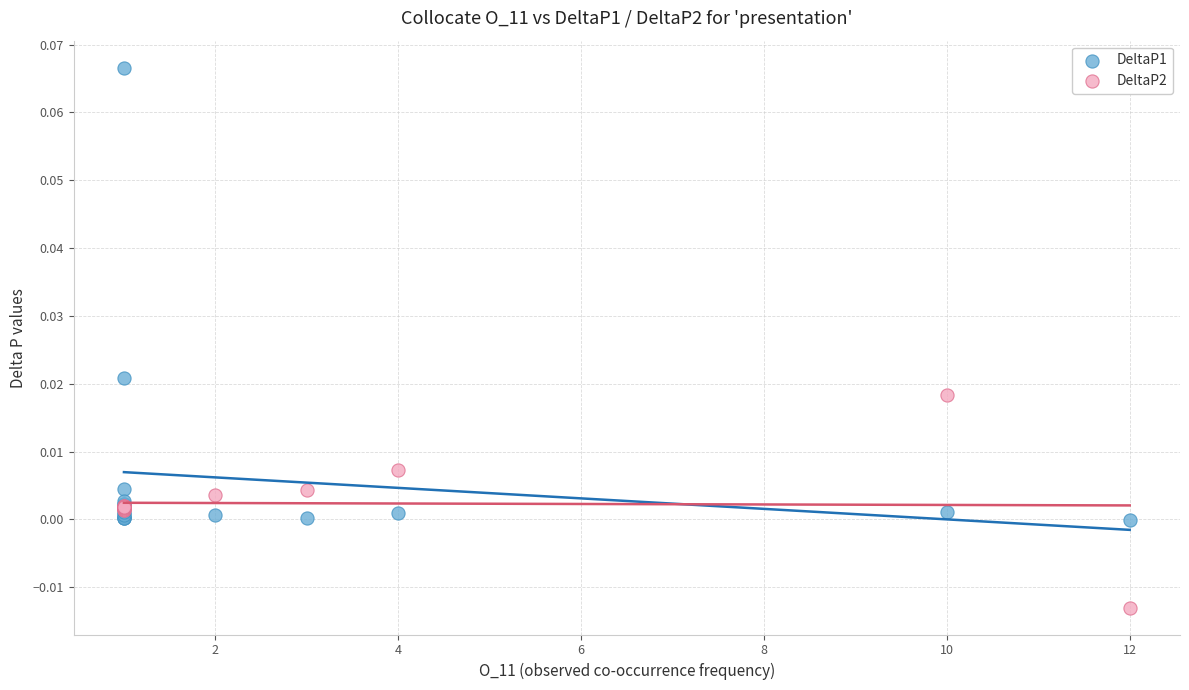

Which series reaches the minimum Y coordinate?

DeltaP2